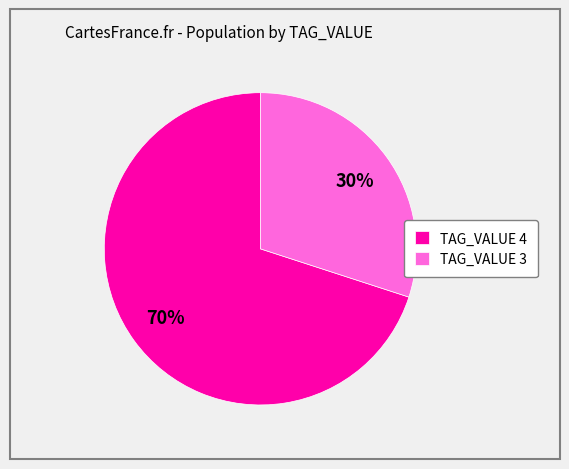

To the nearest percent, what is the difference between the TAG_VALUE 3 and TAG_VALUE 4 slice percentages?

40%